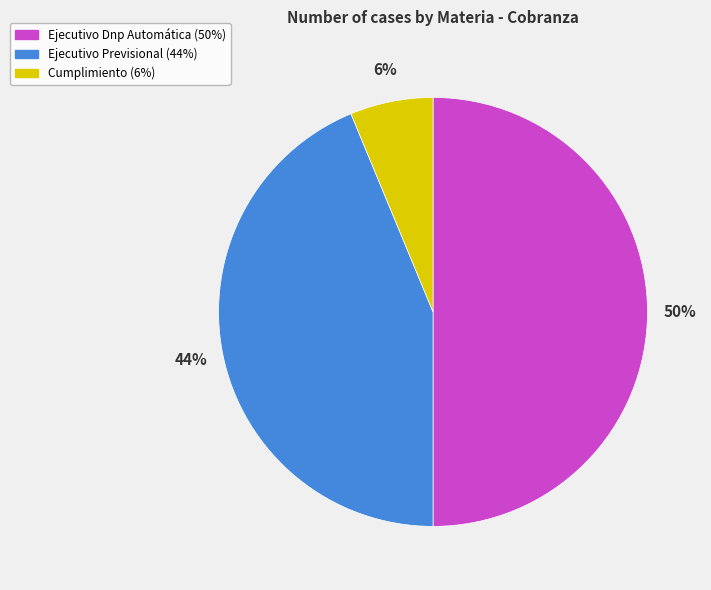

To the nearest percent, what is the difference between the Ejecutivo Dnp Automática and Ejecutivo Previsional slice percentages?

6%